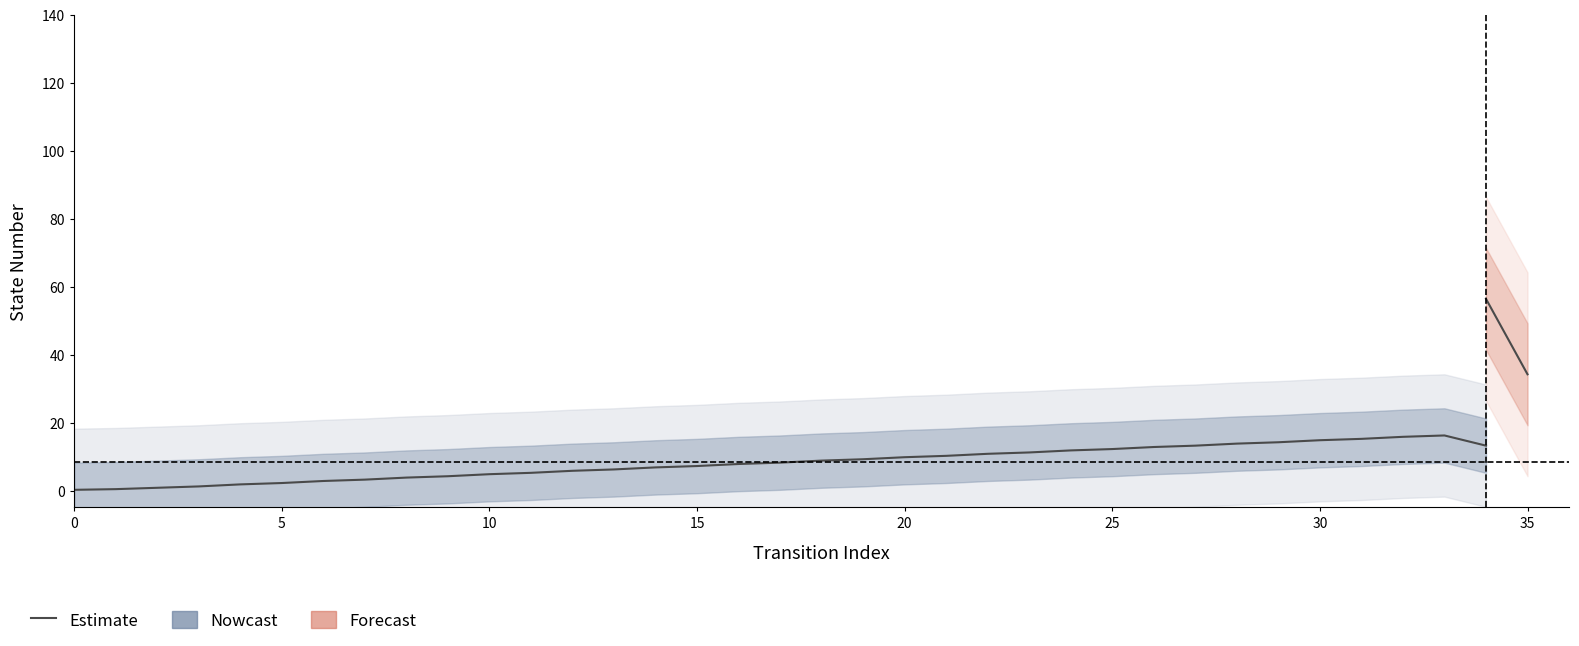

What is the minimum value shown in the chart?

0.2